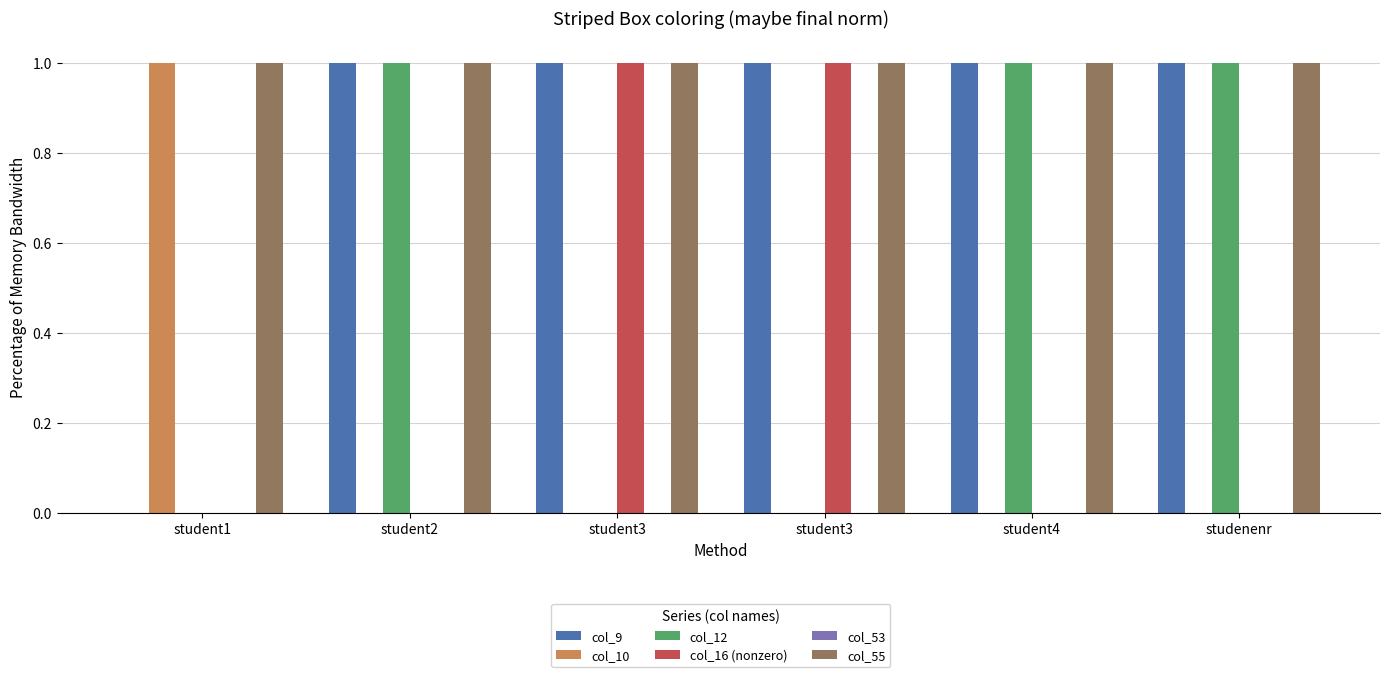

What value does the col_55 series have at studenenr?

1